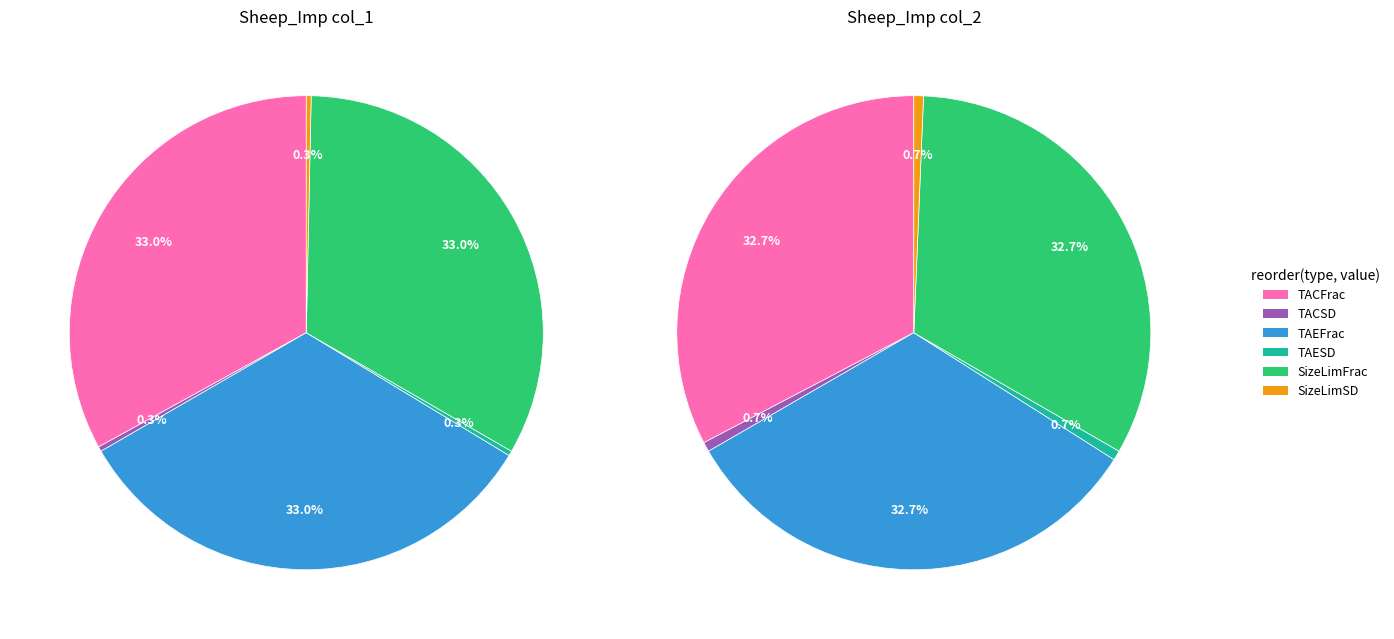

How many segments does this pie chart have?

6